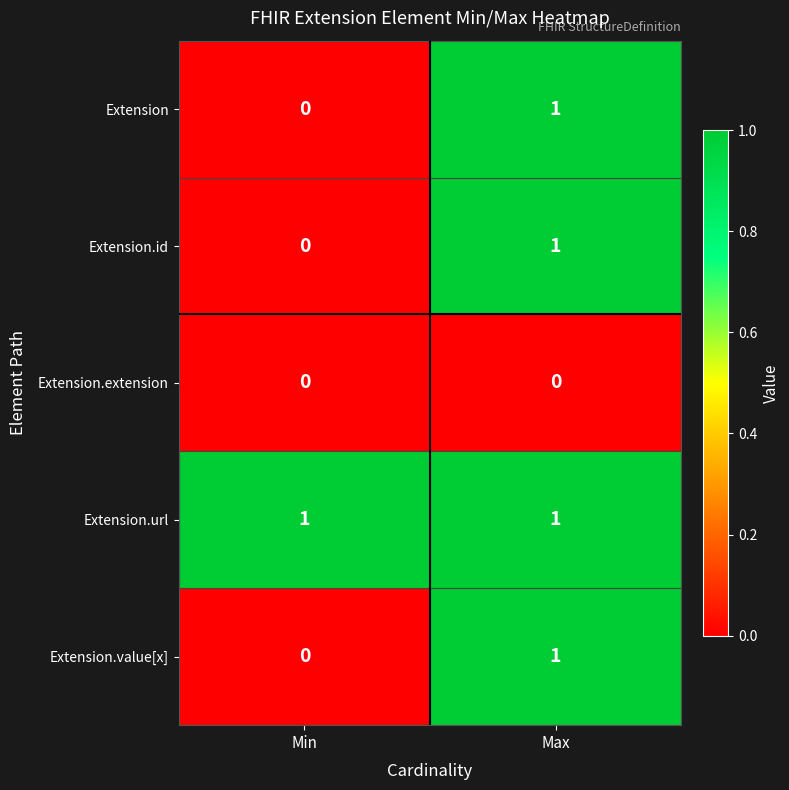

List the labels in order of Extension.id value, smallest first.

Min, Max